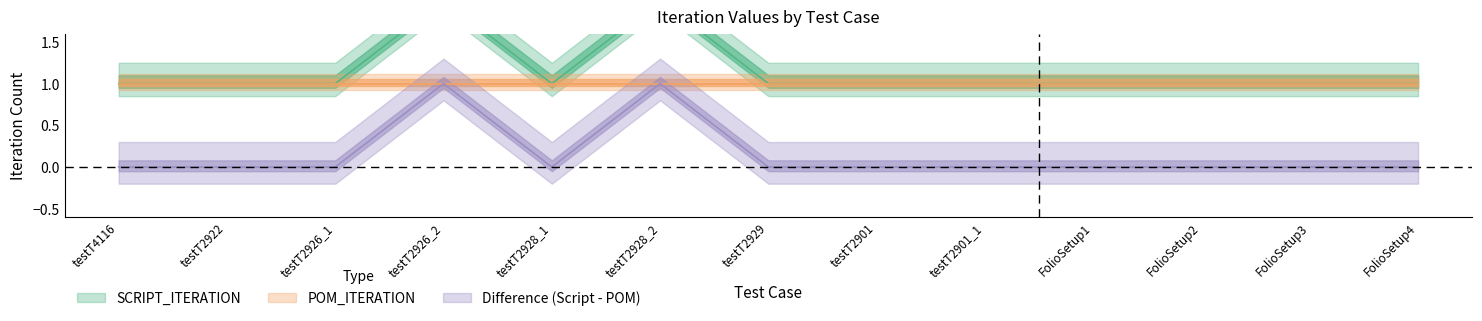

Approximately how many times larger is the value at FolioSetup2 compared to testT2922?

1.0